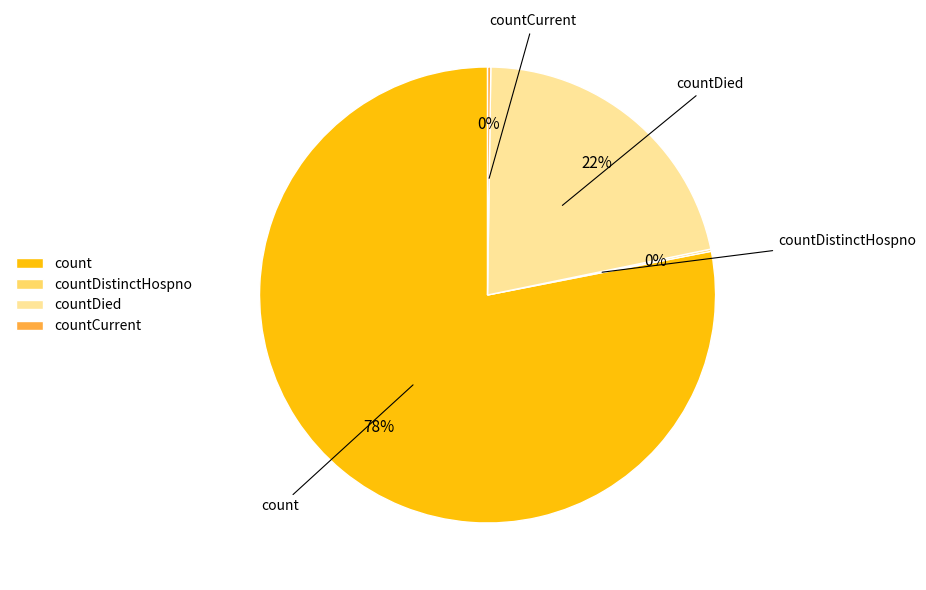

Does countDied account for over 50% of the chart?

No